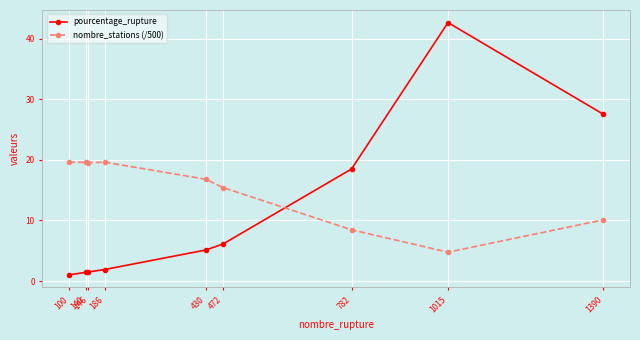

What is the difference between the highest and lowest values at 782?

10.0